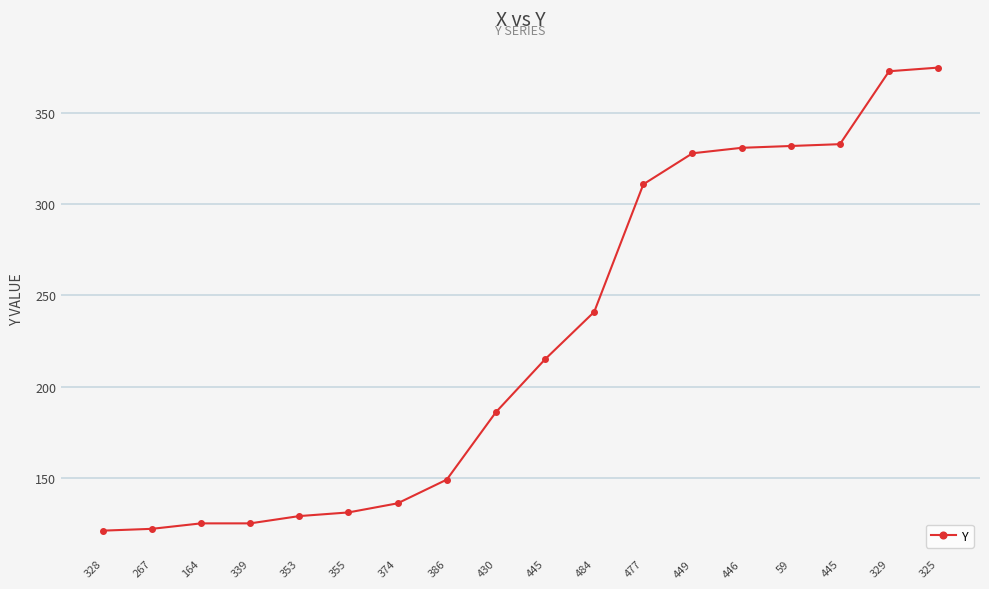

Is this an area chart (filled region under the line)?

No